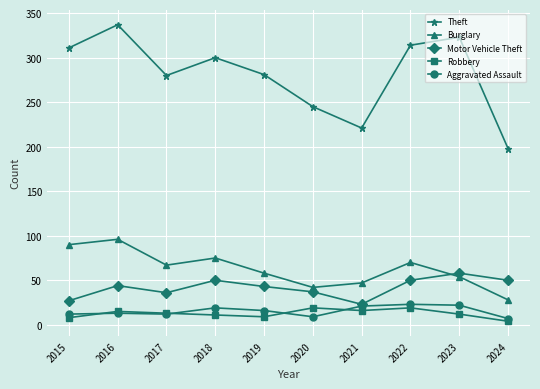

What is the difference between the maximum and minimum values in the Robbery series?

15